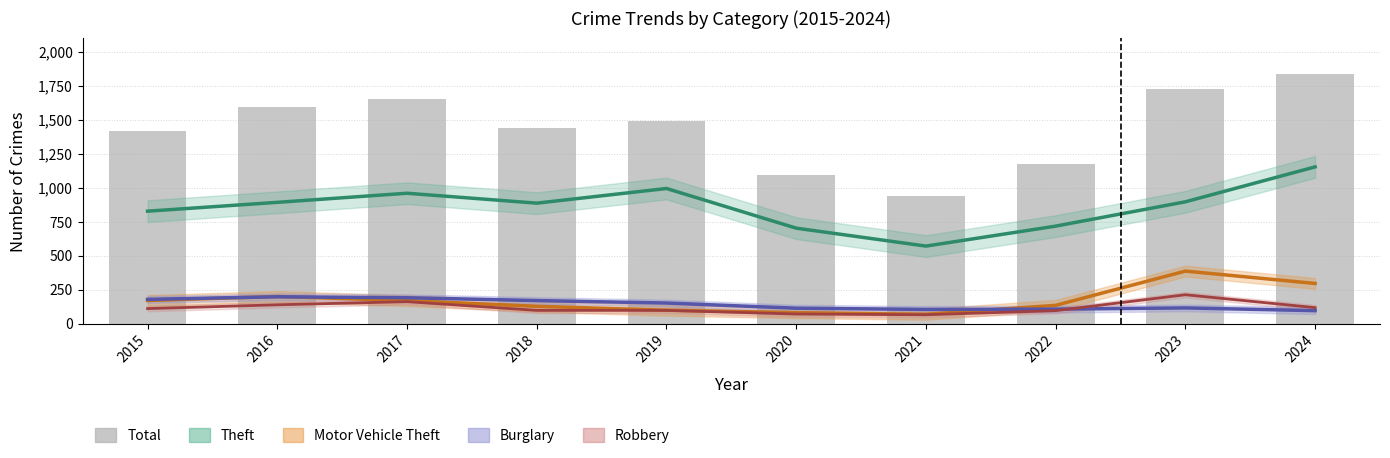

Reading right to left, extract all data points from this chart.

Theft: 1155	898	719	572	704	996	888	961	894	829
Motor Vehicle Theft: 297	388	136	70	82	100	129	171	201	172
Burglary: 97	117	108	106	115	153	171	192	199	180
Robbery: 119	214	97	67	72	99	99	163	140	112
Total: 1839	1729	1178	944	1095	1489	1442	1652	1592	1419